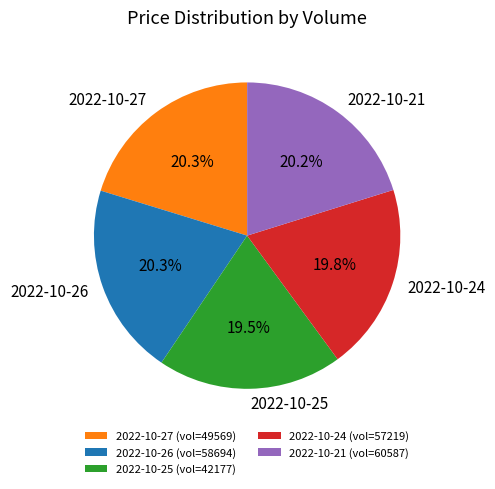

Is the sum of 2022-10-27 and 2022-10-21 greater than half?

No